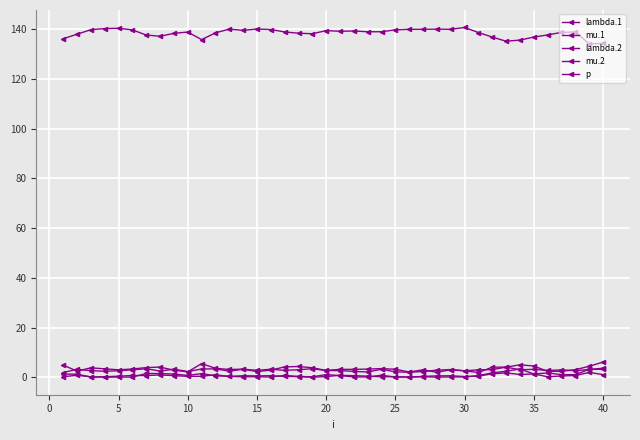

At how many categories does at least one series exceed 60?

40